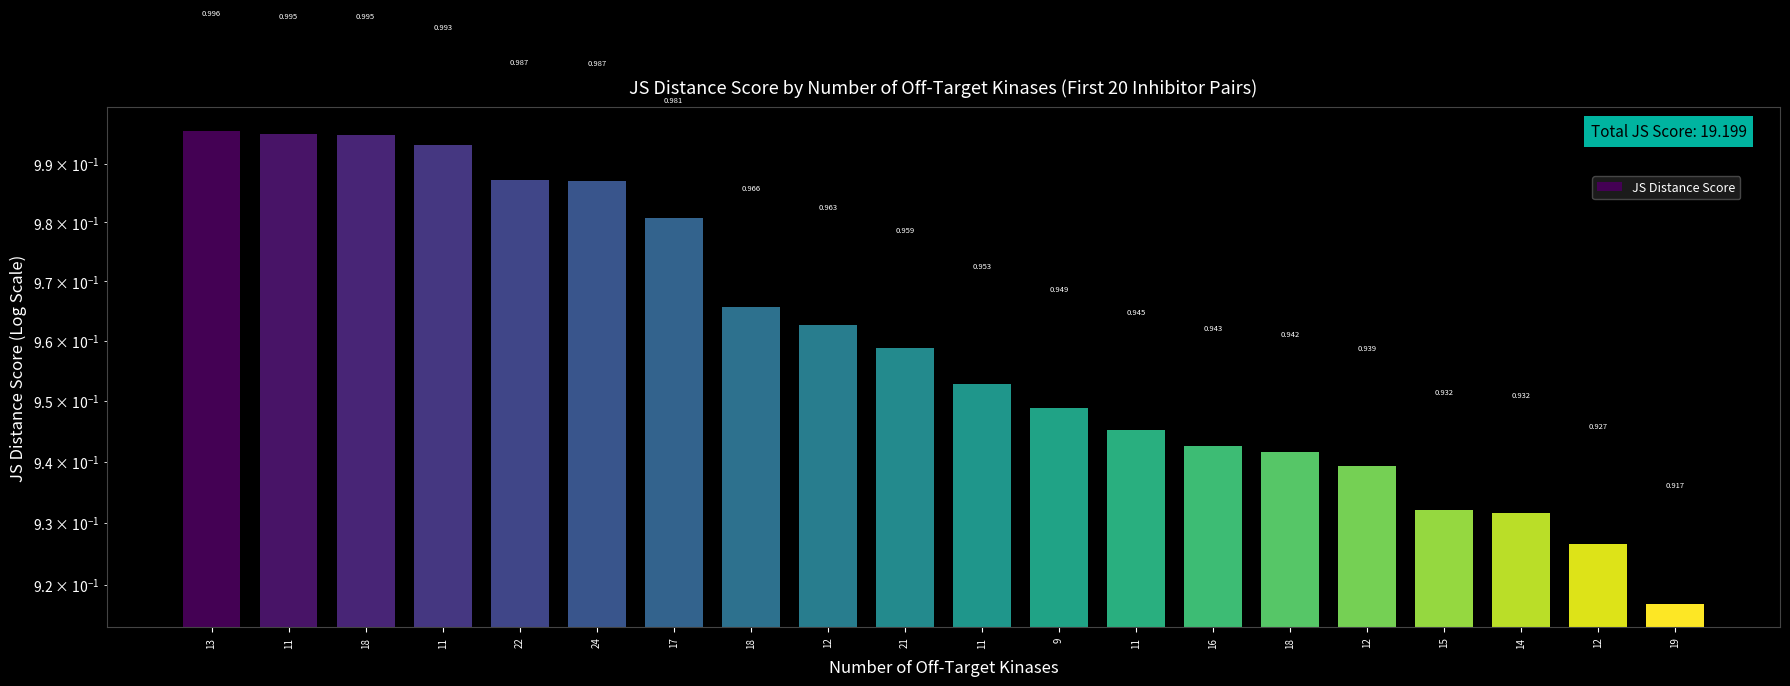

What is the label of the 15th bar from the left?

18